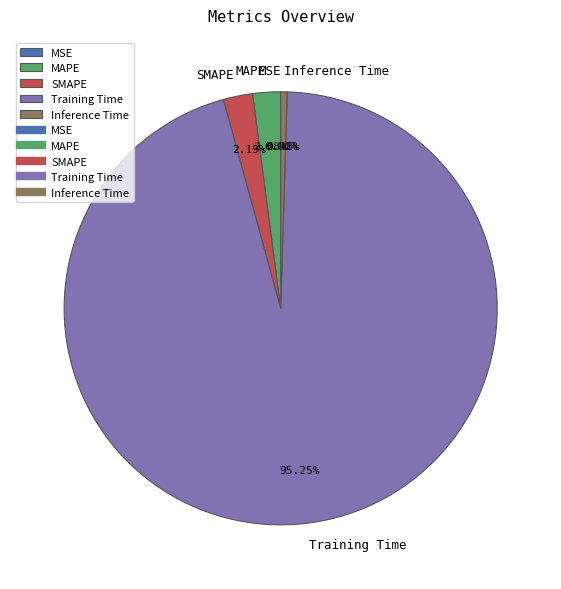

How many segments does this pie chart have?

5